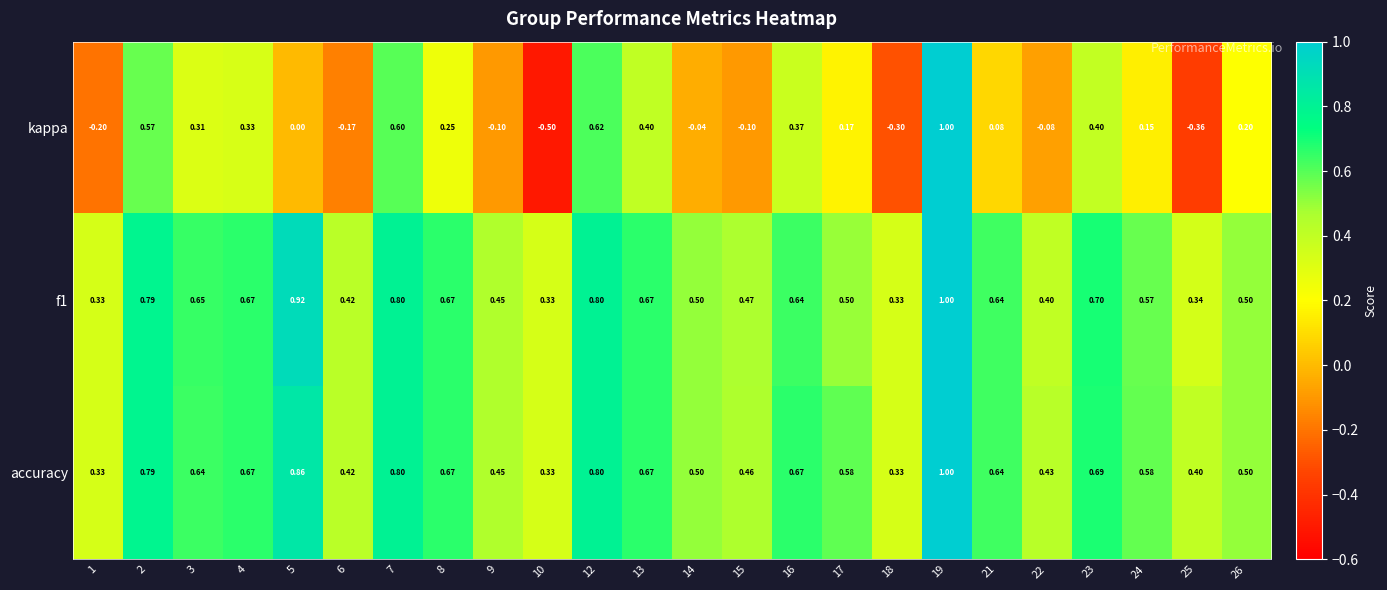

Which series has the largest total across all categories?

accuracy